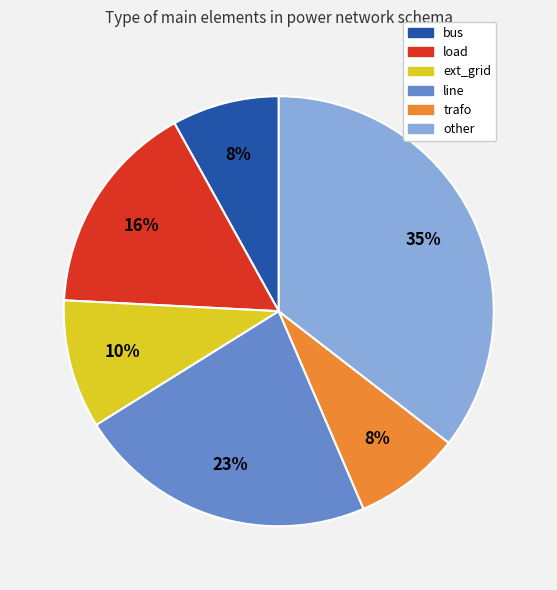

Is load the majority of the pie?

No